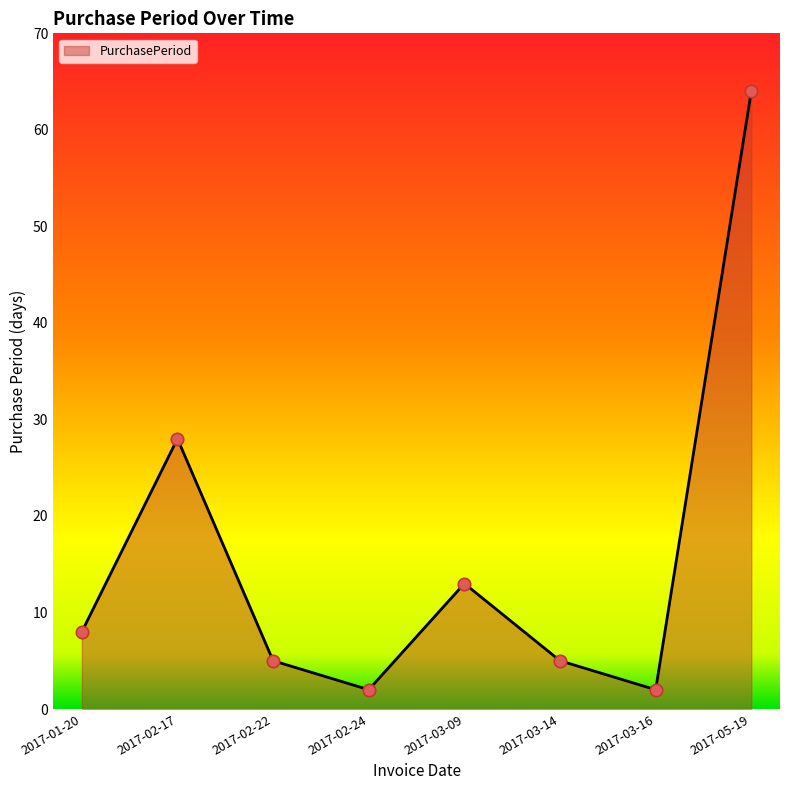

What is the change in value from 2017-03-16 to 2017-05-19?

+62